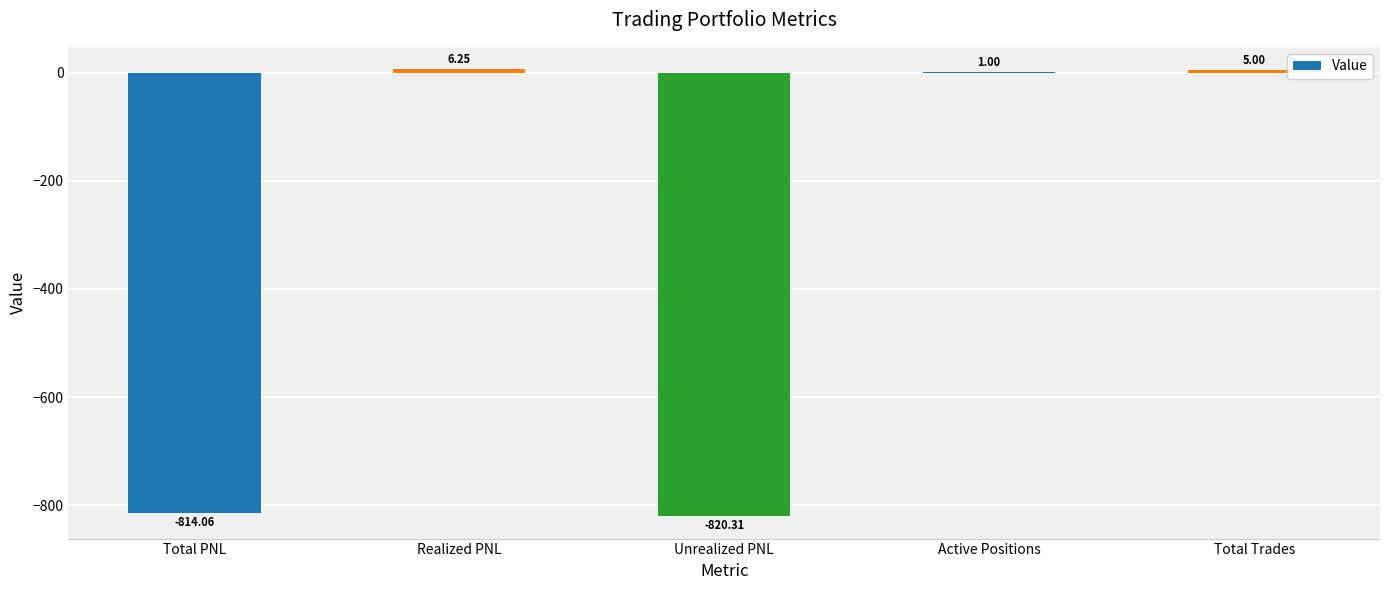

Which label corresponds to the largest value in the chart?

Realized PNL